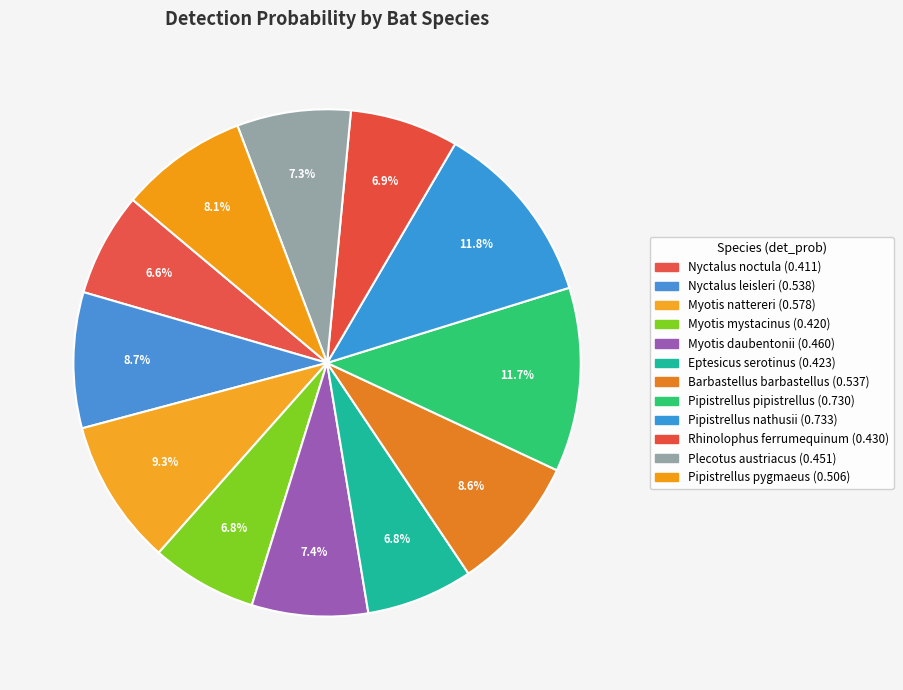

To the nearest percent, what is the difference between the Pipistrellus nathusii and Nyctalus noctula slice percentages?

5%